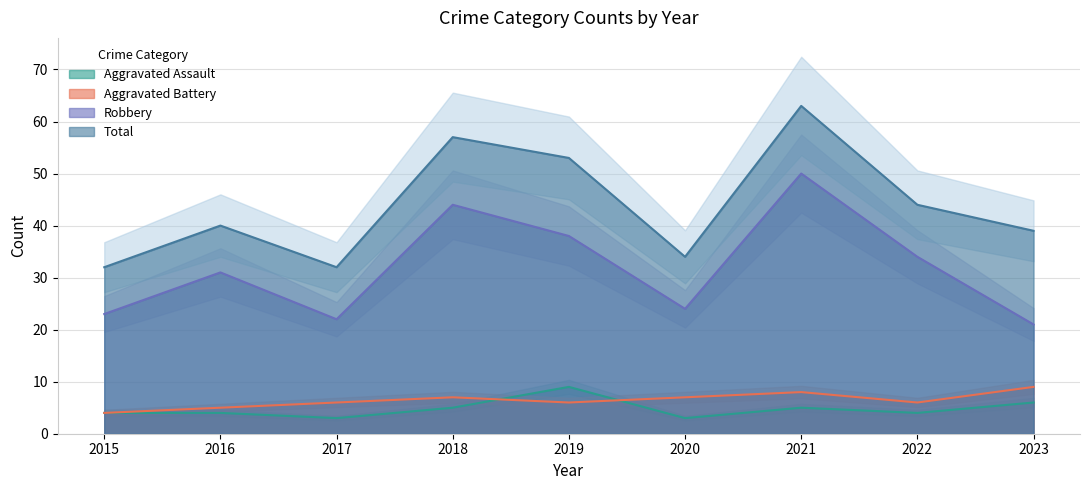

What are all the series names shown in the legend?

Aggravated Assault, Aggravated Battery, Robbery, Total